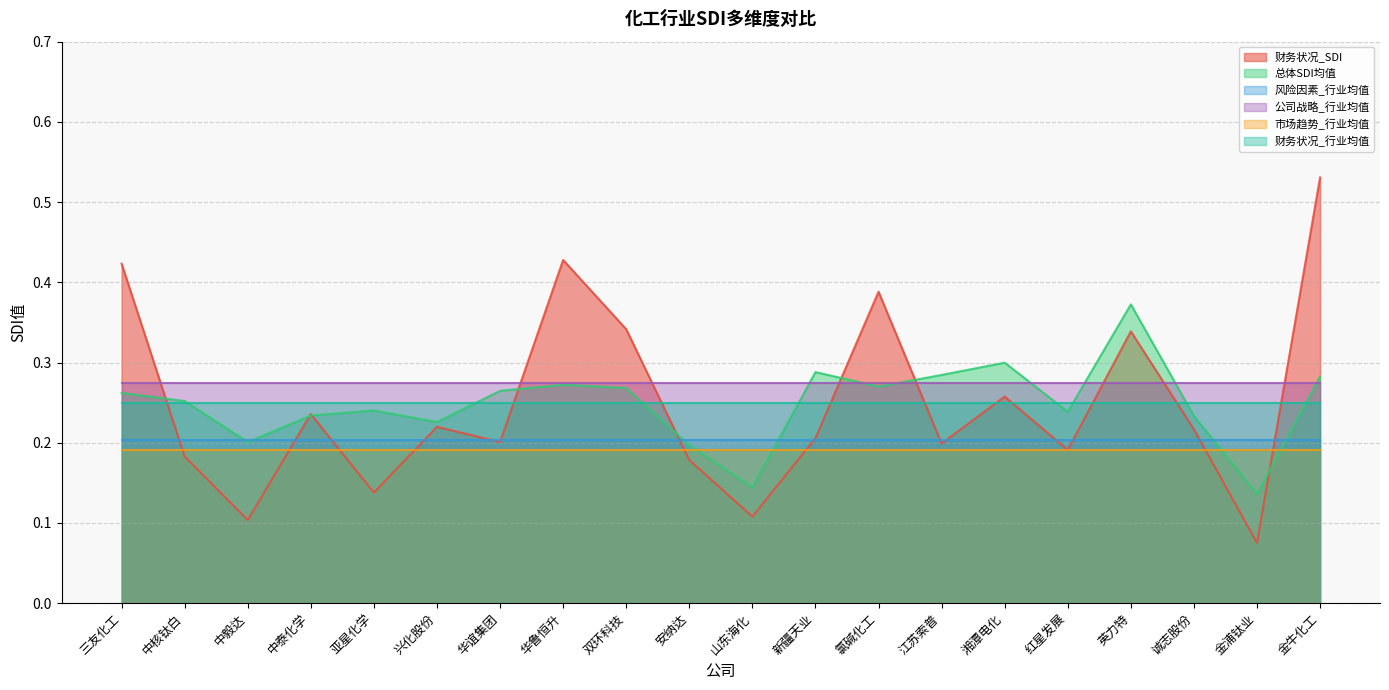

Reading left to right, list all the values displayed in this chart.

财务状况_SDI: 三友化工=0.4	中核钛白=0.2	中毅达=0.1	中泰化学=0.2	亚星化学=0.1	兴化股份=0.2	华谊集团=0.2	华鲁恒升=0.4	双环科技=0.3	安纳达=0.2	山东海化=0.1	新疆天业=0.2	氯碱化工=0.4	江苏索普=0.2	湘潭电化=0.3	红星发展=0.2	英力特=0.3	诚志股份=0.2	金浦钛业=0.1	金牛化工=0.5
总体SDI均值: 三友化工=0.3	中核钛白=0.3	中毅达=0.2	中泰化学=0.2	亚星化学=0.2	兴化股份=0.2	华谊集团=0.3	华鲁恒升=0.3	双环科技=0.3	安纳达=0.2	山东海化=0.1	新疆天业=0.3	氯碱化工=0.3	江苏索普=0.3	湘潭电化=0.3	红星发展=0.2	英力特=0.4	诚志股份=0.2	金浦钛业=0.1	金牛化工=0.3
风险因素_行业均值: 三友化工=0.2	中核钛白=0.2	中毅达=0.2	中泰化学=0.2	亚星化学=0.2	兴化股份=0.2	华谊集团=0.2	华鲁恒升=0.2	双环科技=0.2	安纳达=0.2	山东海化=0.2	新疆天业=0.2	氯碱化工=0.2	江苏索普=0.2	湘潭电化=0.2	红星发展=0.2	英力特=0.2	诚志股份=0.2	金浦钛业=0.2	金牛化工=0.2
公司战略_行业均值: 三友化工=0.3	中核钛白=0.3	中毅达=0.3	中泰化学=0.3	亚星化学=0.3	兴化股份=0.3	华谊集团=0.3	华鲁恒升=0.3	双环科技=0.3	安纳达=0.3	山东海化=0.3	新疆天业=0.3	氯碱化工=0.3	江苏索普=0.3	湘潭电化=0.3	红星发展=0.3	英力特=0.3	诚志股份=0.3	金浦钛业=0.3	金牛化工=0.3
市场趋势_行业均值: 三友化工=0.2	中核钛白=0.2	中毅达=0.2	中泰化学=0.2	亚星化学=0.2	兴化股份=0.2	华谊集团=0.2	华鲁恒升=0.2	双环科技=0.2	安纳达=0.2	山东海化=0.2	新疆天业=0.2	氯碱化工=0.2	江苏索普=0.2	湘潭电化=0.2	红星发展=0.2	英力特=0.2	诚志股份=0.2	金浦钛业=0.2	金牛化工=0.2
财务状况_行业均值: 三友化工=0.2	中核钛白=0.2	中毅达=0.2	中泰化学=0.2	亚星化学=0.2	兴化股份=0.2	华谊集团=0.2	华鲁恒升=0.2	双环科技=0.2	安纳达=0.2	山东海化=0.2	新疆天业=0.2	氯碱化工=0.2	江苏索普=0.2	湘潭电化=0.2	红星发展=0.2	英力特=0.2	诚志股份=0.2	金浦钛业=0.2	金牛化工=0.2